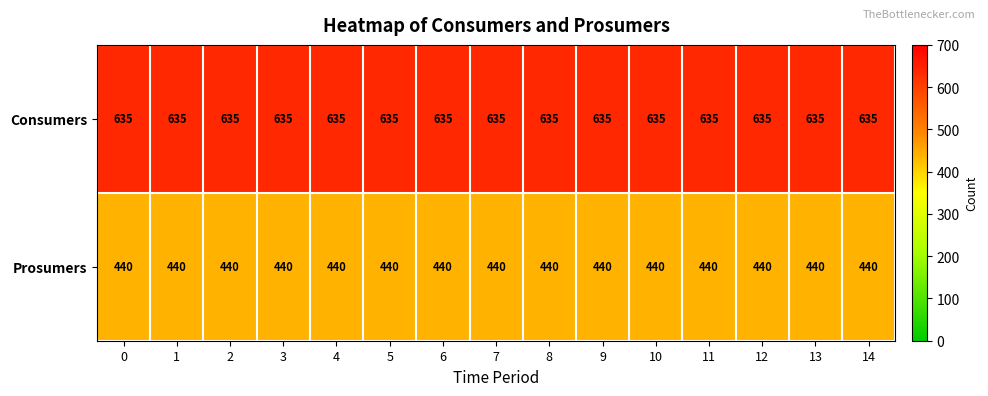

Is it true that Prosumers equals 731 at 0?

False